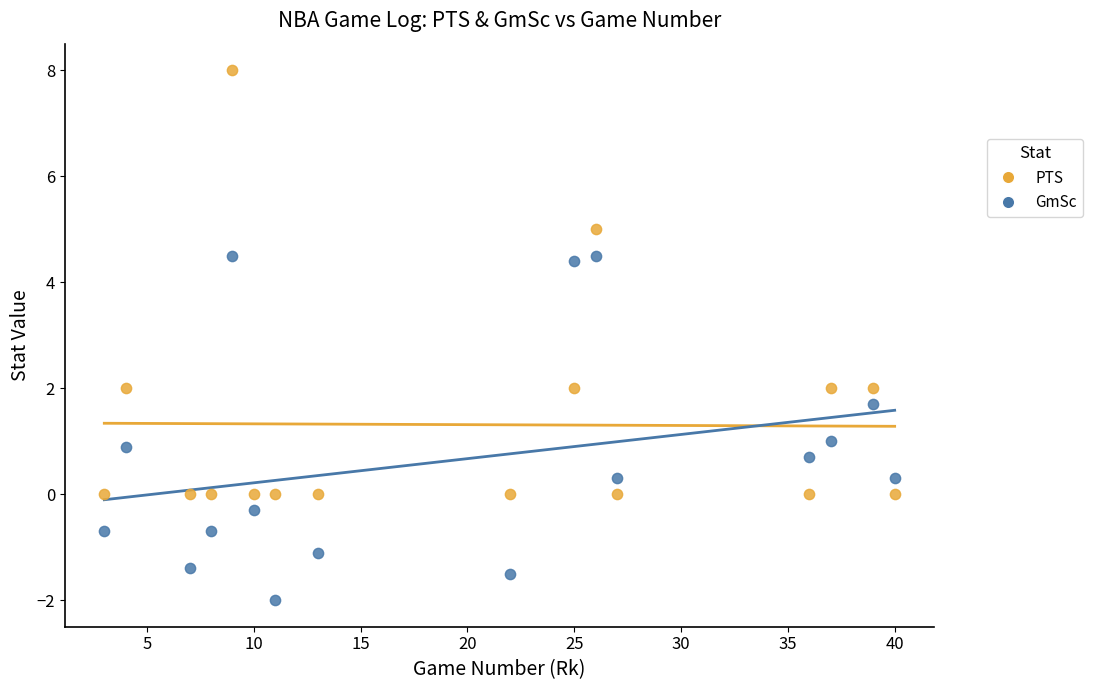

Across all data points, what is the range of X values (max minus min)?

37.0